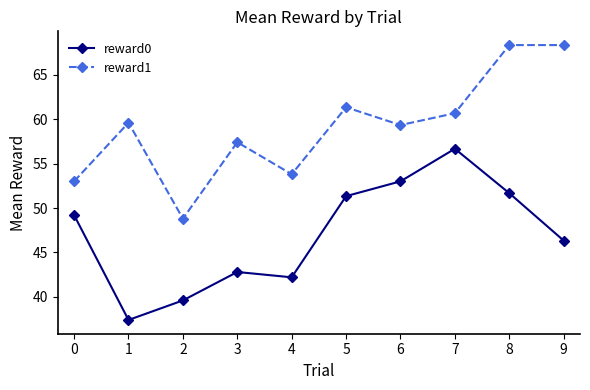

How many data points in reward1 are above 59?

6